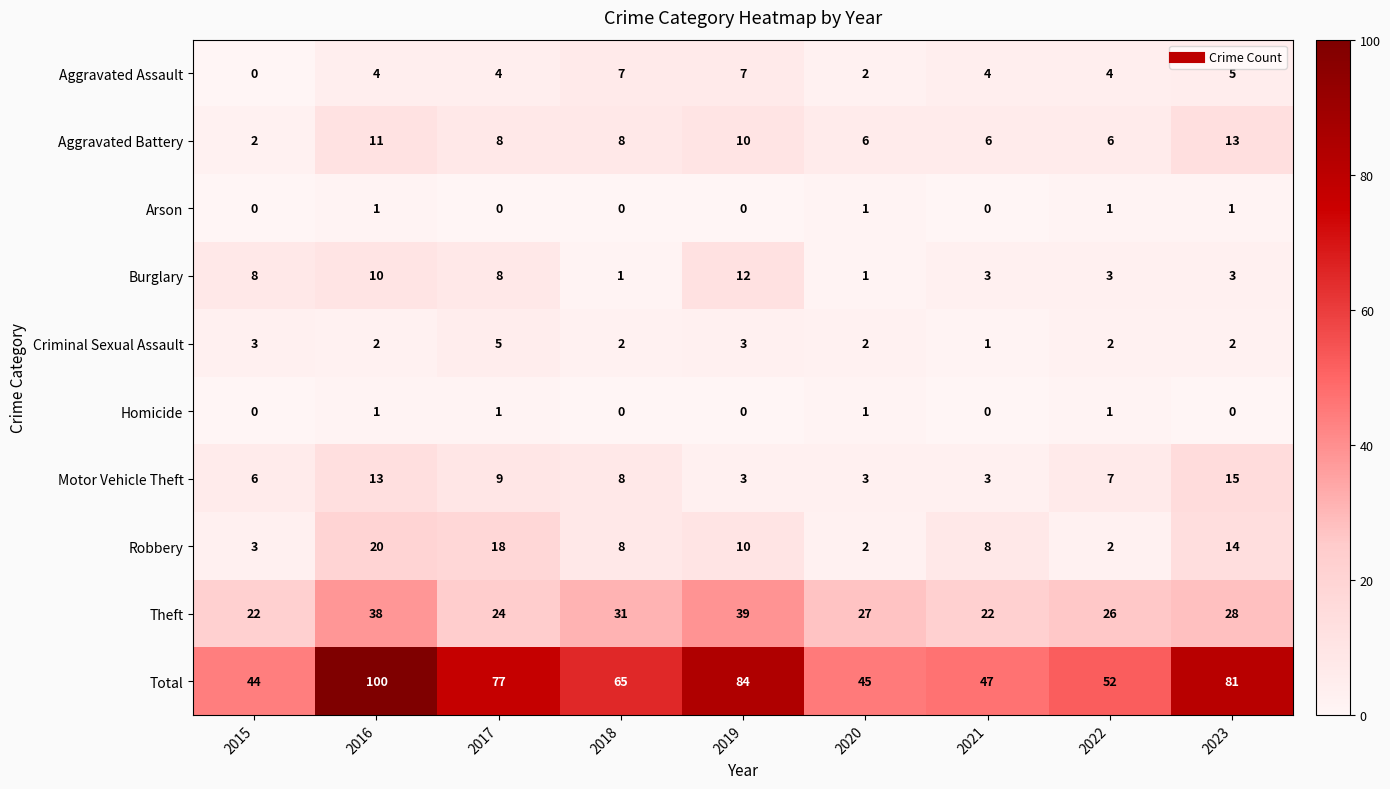

Which series has the largest total across all categories?

Total